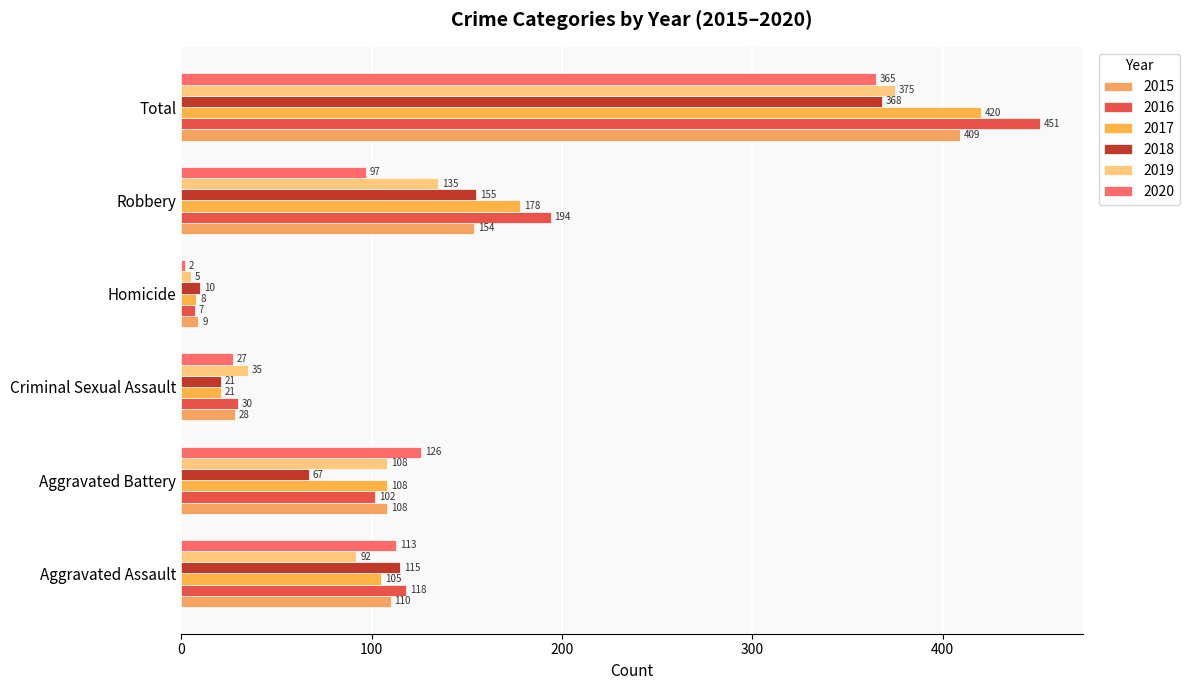

How many data points in 2015 are less than 110?

3